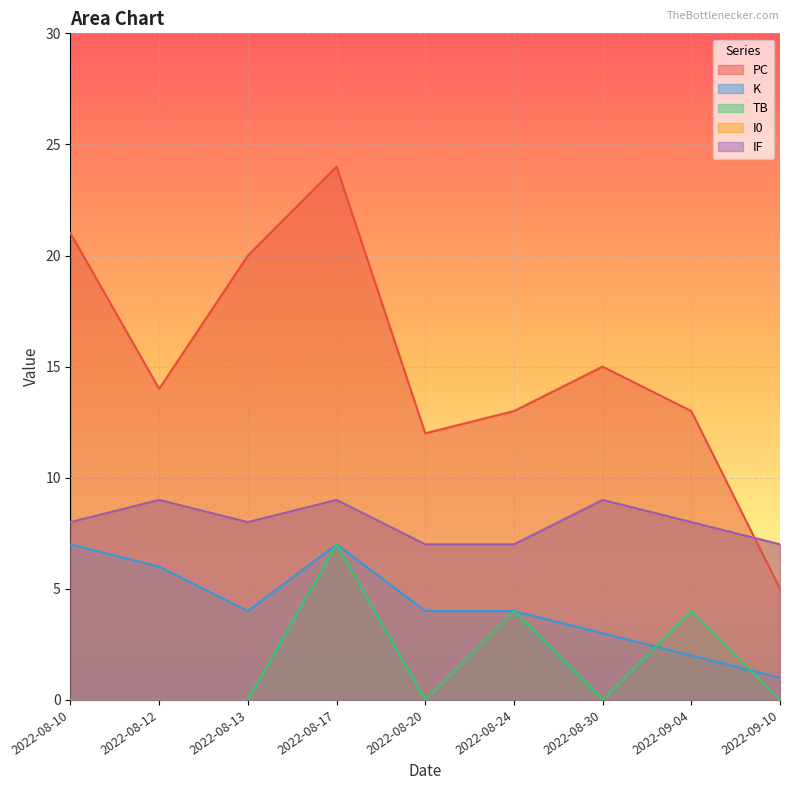

Reading left to right, list all the values displayed in this chart.

PC: 2022-08-10=21	2022-08-12=14	2022-08-13=20	2022-08-17=24	2022-08-20=12	2022-08-24=13	2022-08-30=15	2022-09-04=13	2022-09-10=5
K: 2022-08-10=7	2022-08-12=6	2022-08-13=4	2022-08-17=7	2022-08-20=4	2022-08-24=4	2022-08-30=3	2022-09-04=2	2022-09-10=1
TB: 2022-08-10=0	2022-08-12=0	2022-08-13=0	2022-08-17=7	2022-08-20=0	2022-08-24=4	2022-08-30=0	2022-09-04=4	2022-09-10=0
I0: 2022-08-10=8	2022-08-12=9	2022-08-13=8	2022-08-17=9	2022-08-20=7	2022-08-24=7	2022-08-30=9	2022-09-04=8	2022-09-10=7
IF: 2022-08-10=8	2022-08-12=9	2022-08-13=8	2022-08-17=9	2022-08-20=7	2022-08-24=7	2022-08-30=9	2022-09-04=8	2022-09-10=7